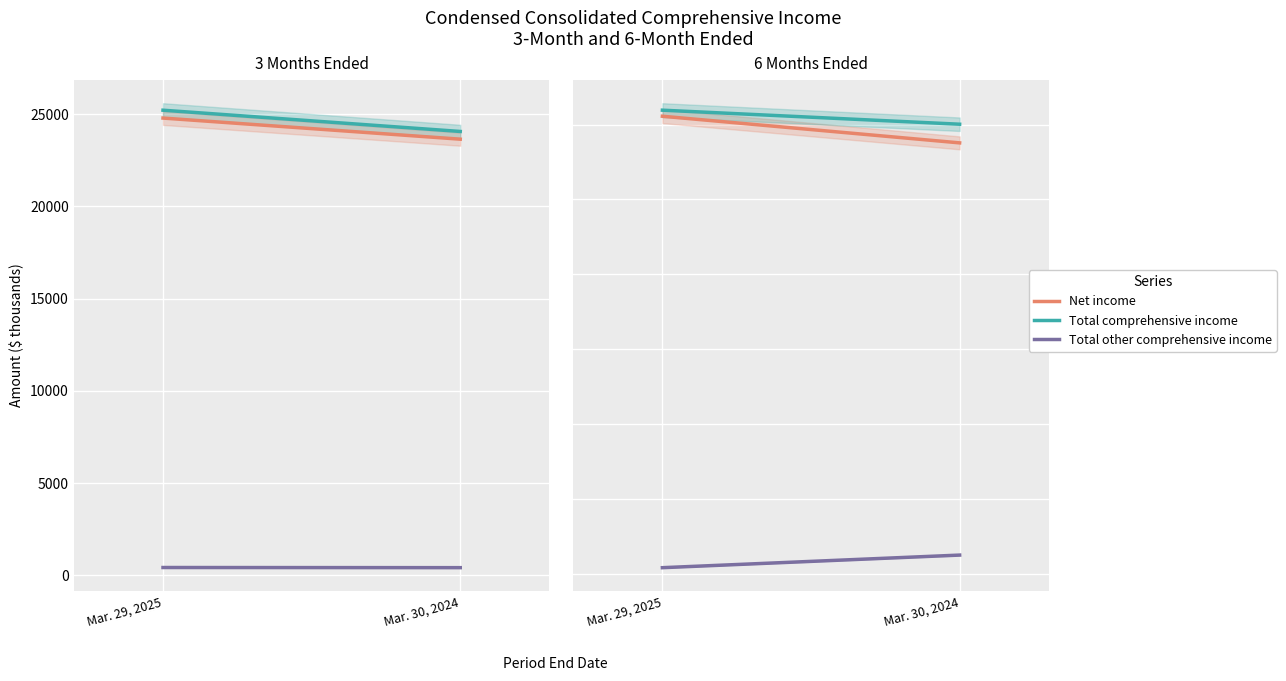

What is the total value across all series at Mar. 29, 2025?

123838